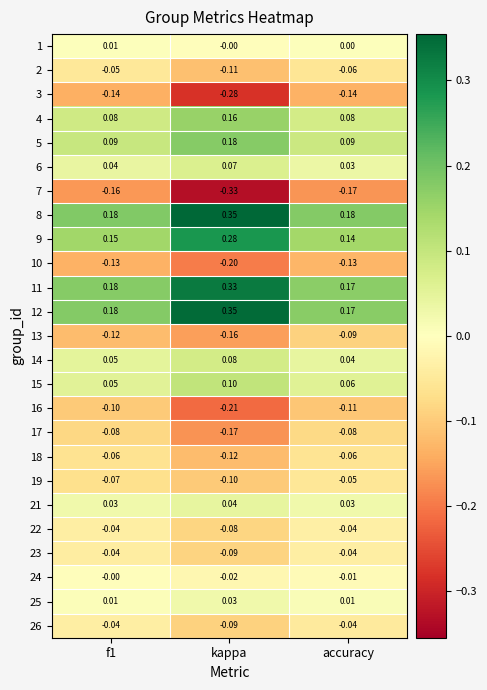

At which category is the sum across all series the highest?

f1